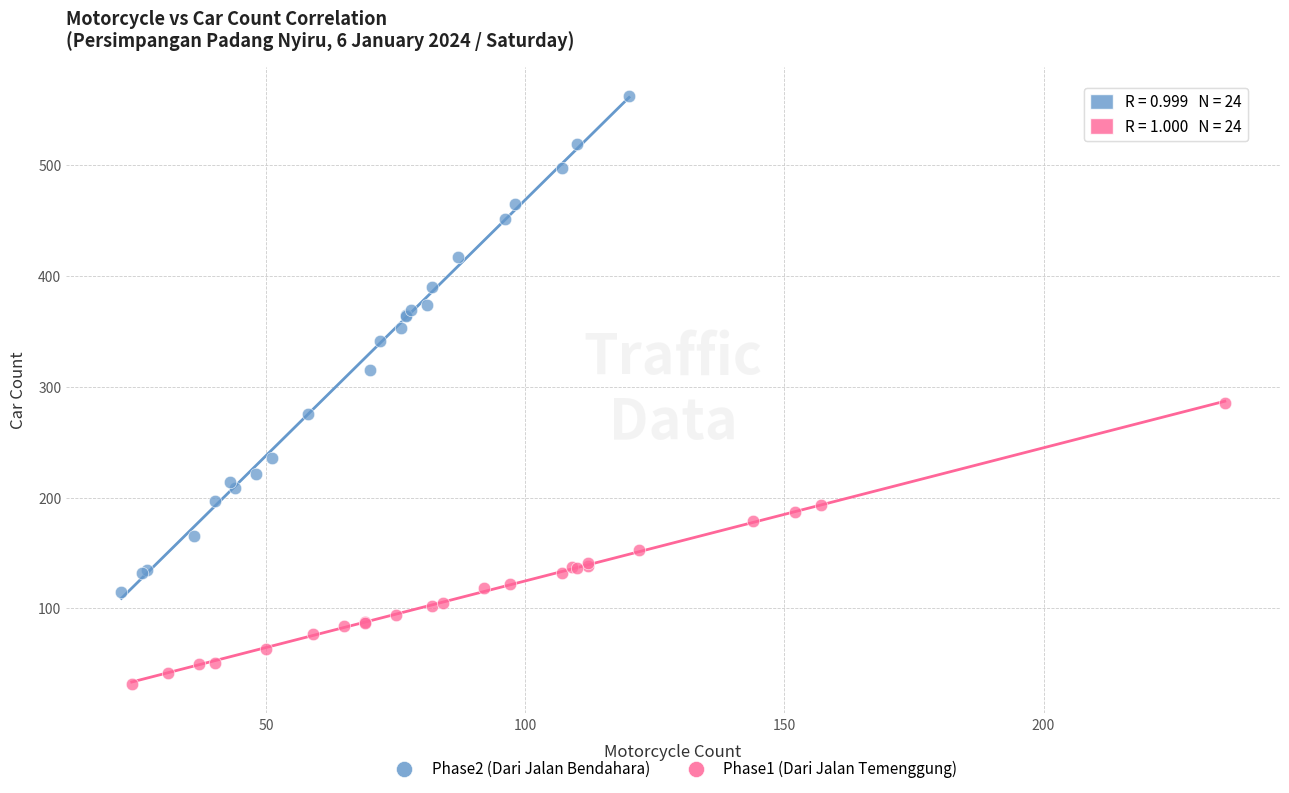

Which series contains the highest Y value?

Phase2 (Dari Jalan Bendahara)